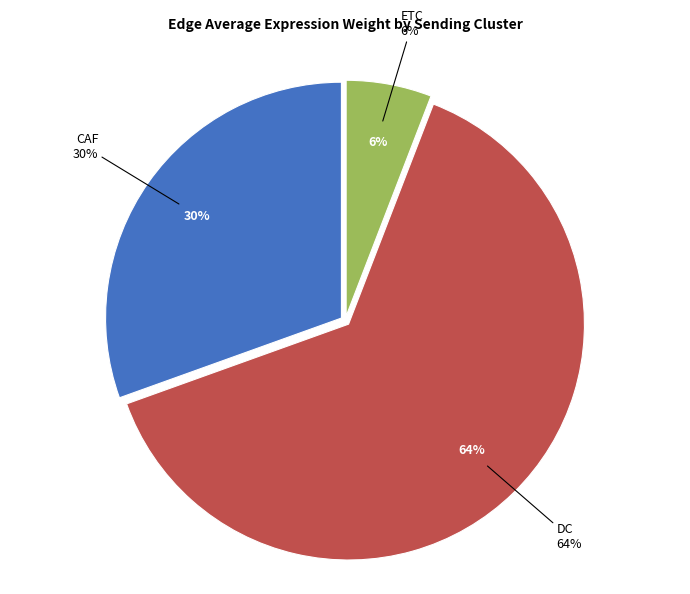

Does ETC account for over 50% of the chart?

Yes